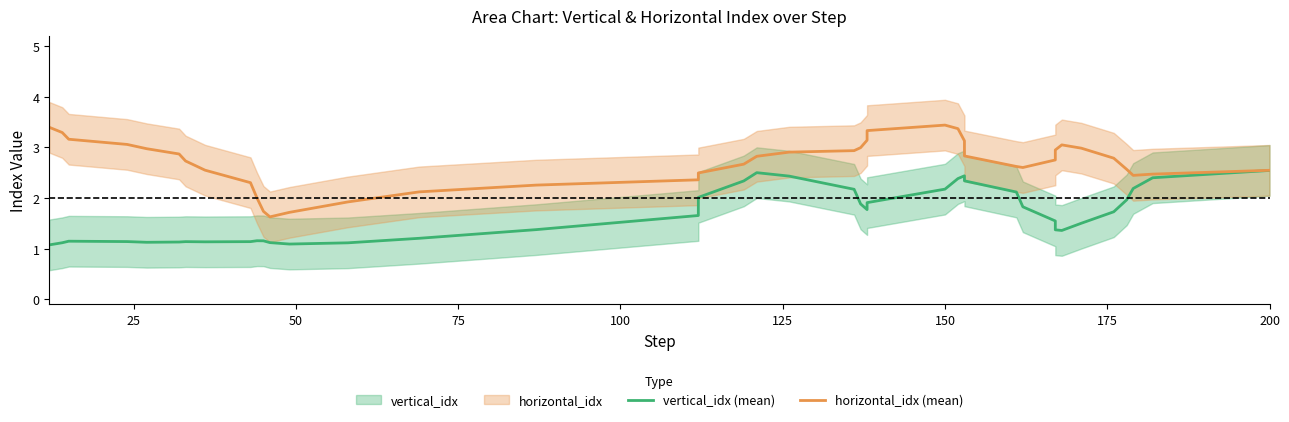

True or false: vertical_idx (mean) and horizontal_idx (mean) cross at least once.

False